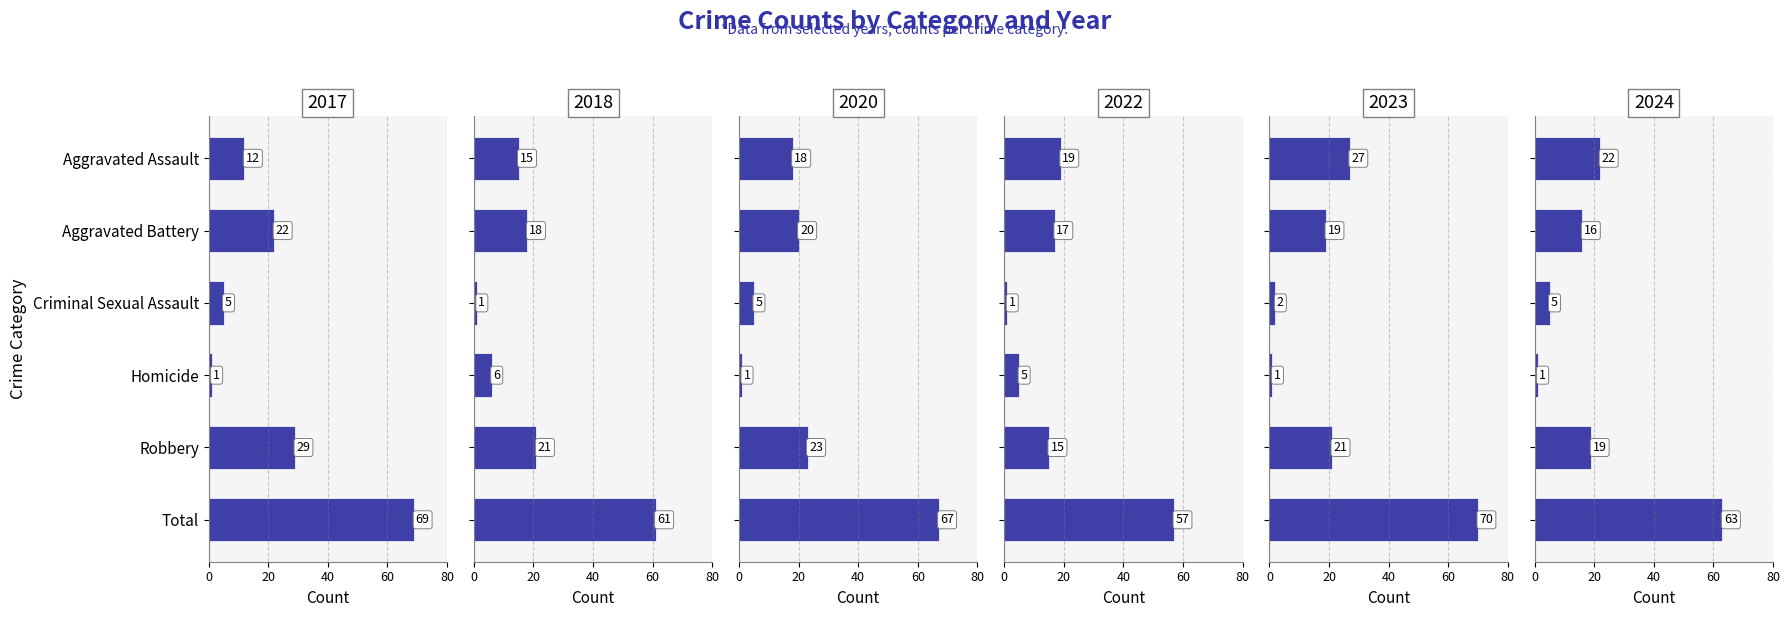

Which category has the lowest value across all series?

Homicide